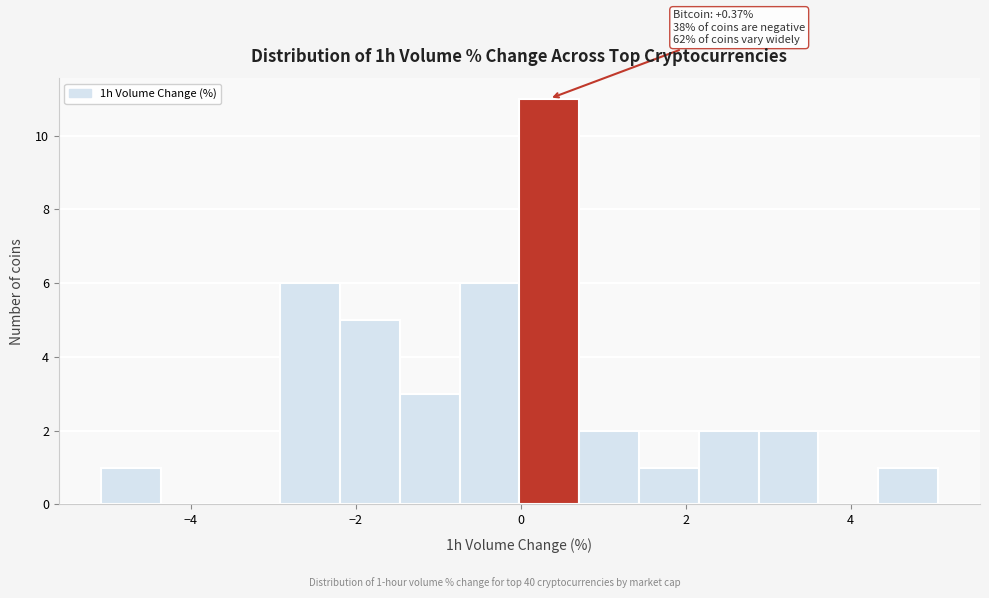

Around what value on the x-axis is the tallest bar? Give the approximate position of its centre, as read against the axis.

0.4